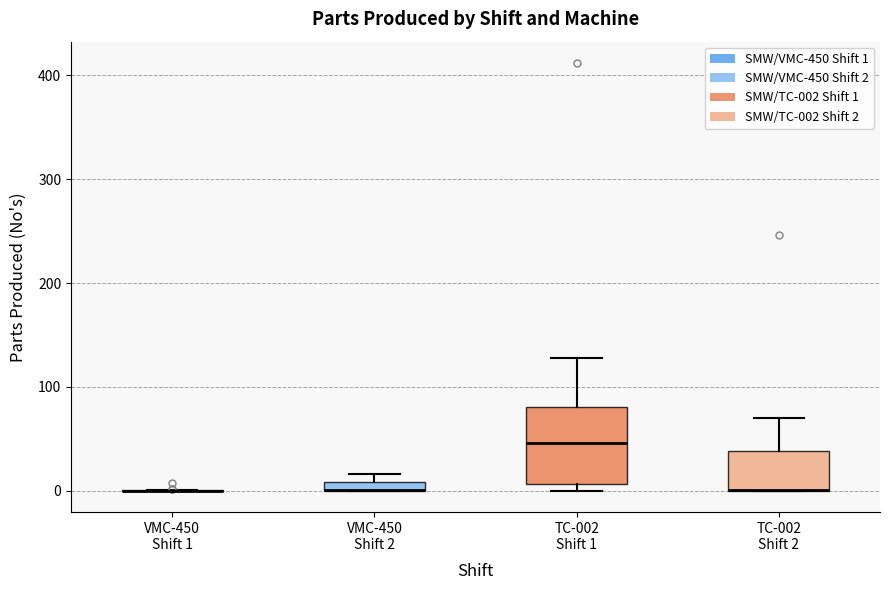

Comparing the boxes themselves (not the whiskers), which one is the tallest?

TC-002 Shift 1